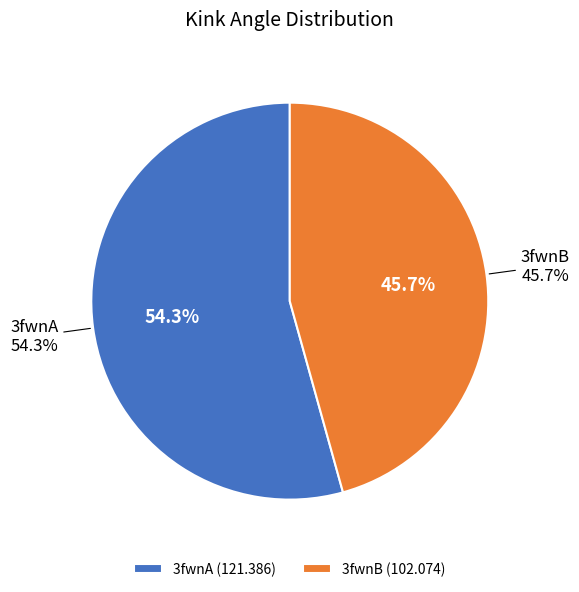

What is the smallest slice in the pie chart?

3fwnB